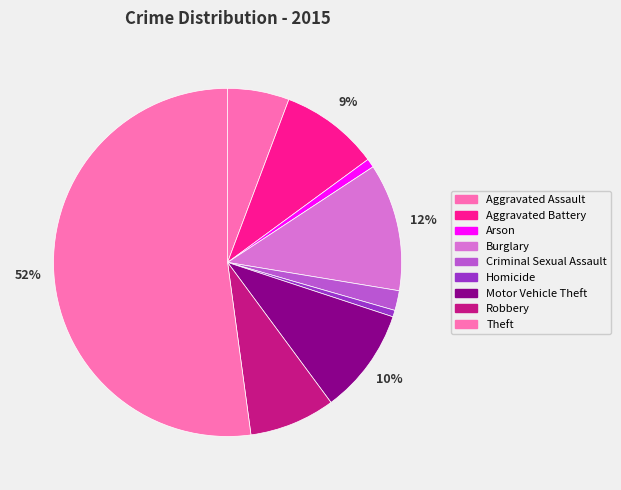

To the nearest percent, what percentage of the pie is Aggravated Assault?

6%